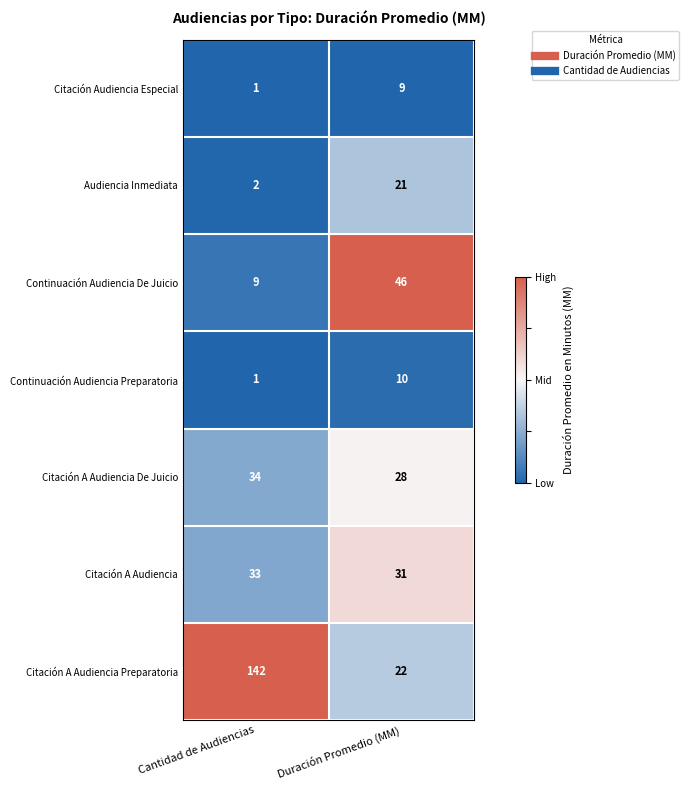

The Citación A Audiencia series shows 8 at Duración Promedio (MM). True or false?

False